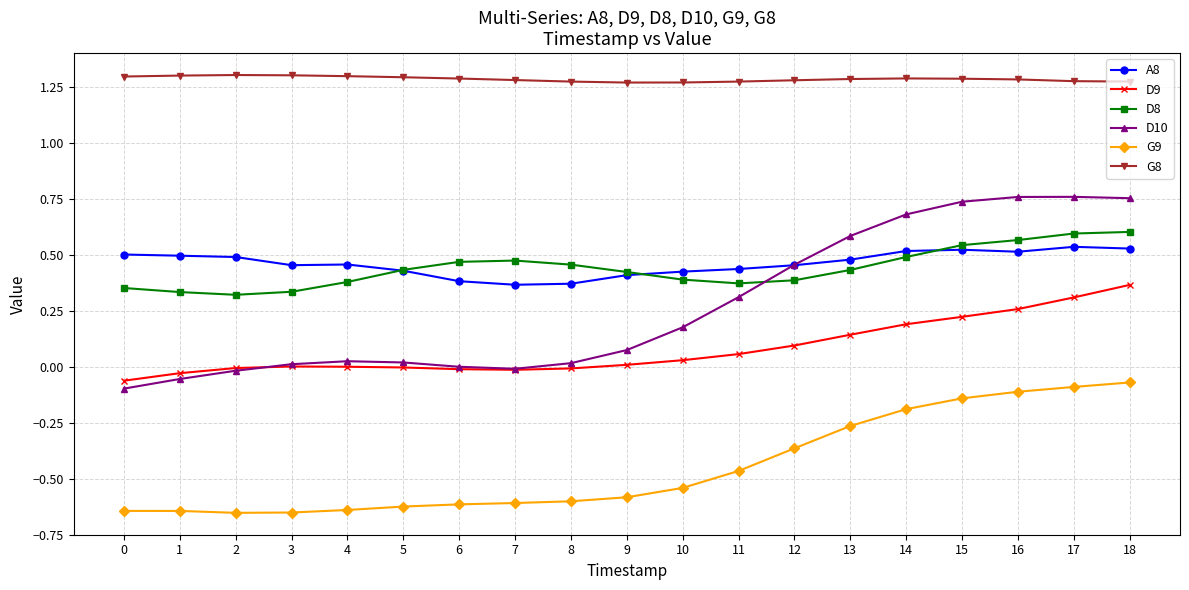

Is the value of G8 at 7 greater than the value of D8 at 14?

Yes